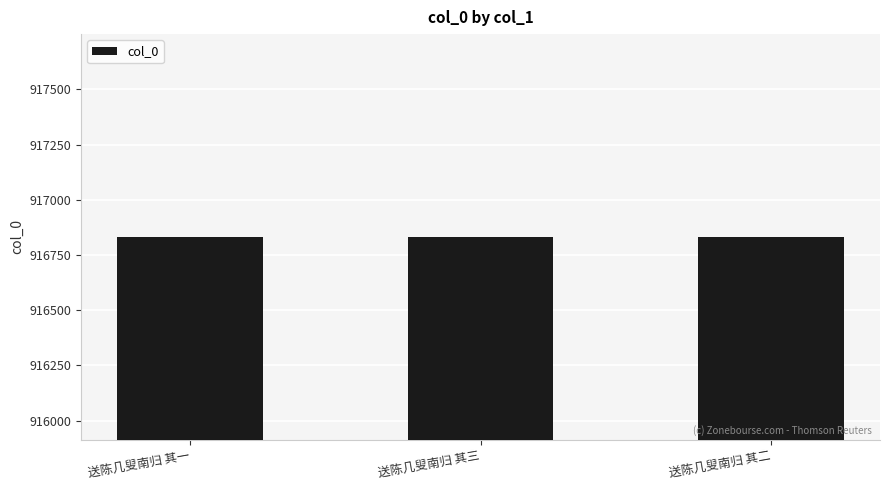

How many bars are there in total?

3